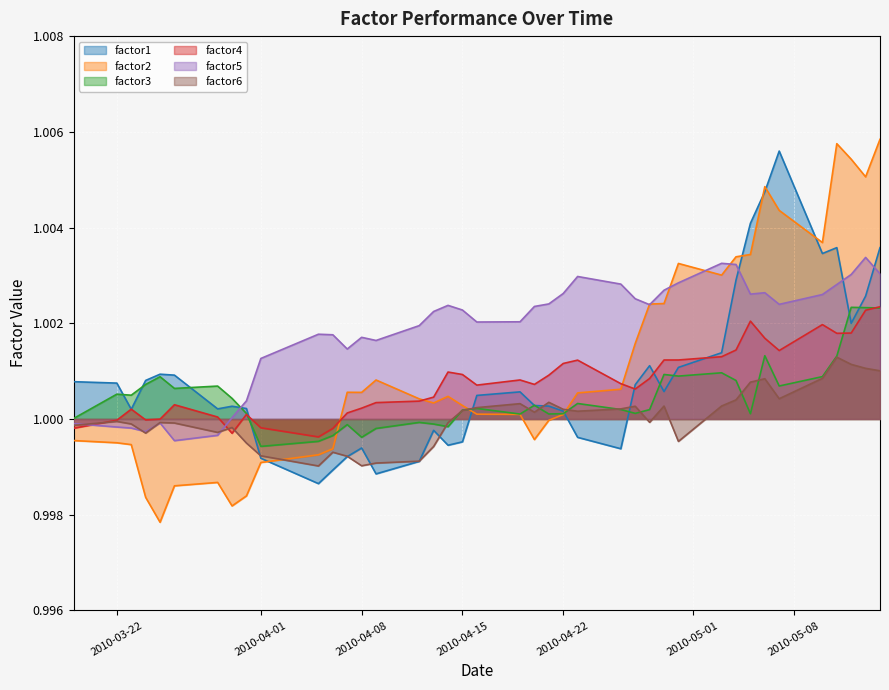

How many times do factor4 and factor6 cross each other?

3